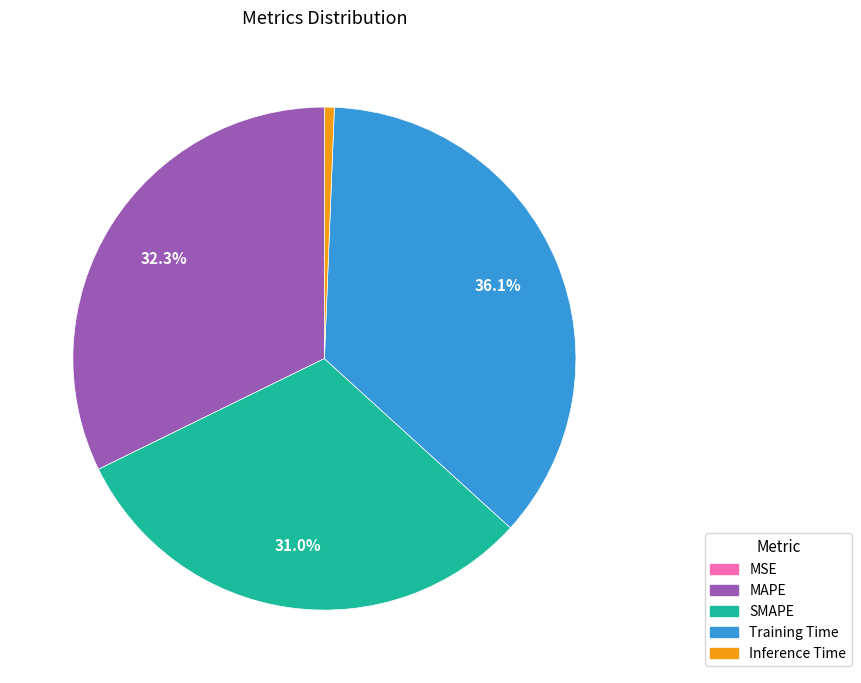

To the nearest percent, what portion does Inference Time represent?

1%